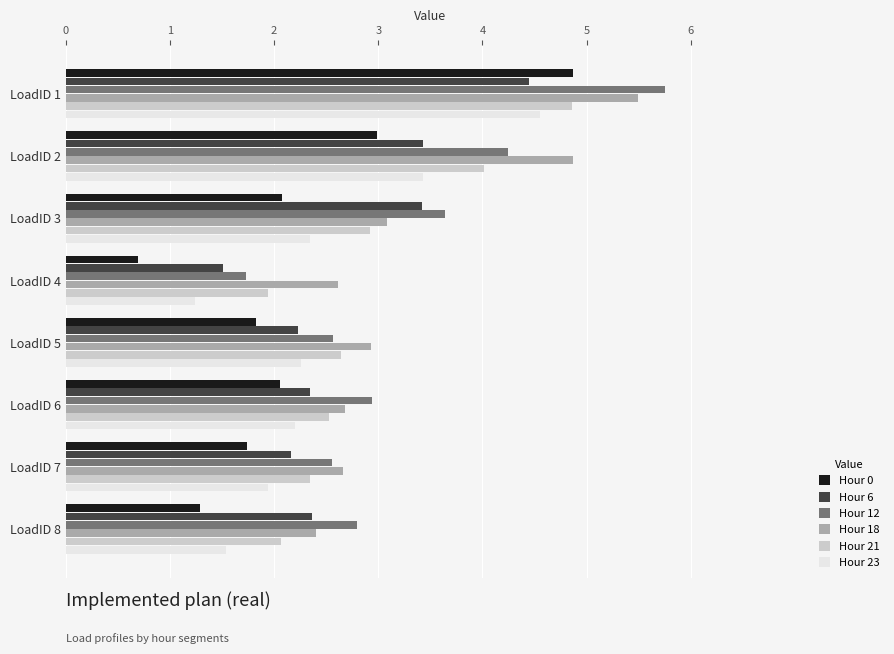

How many data points in Hour 0 are above 2?

4